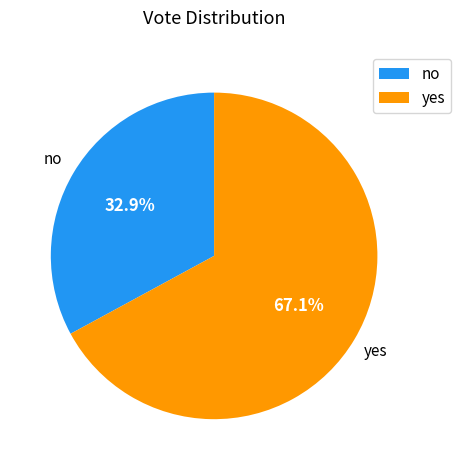

Is there any slice that represents more than half of the pie?

Yes